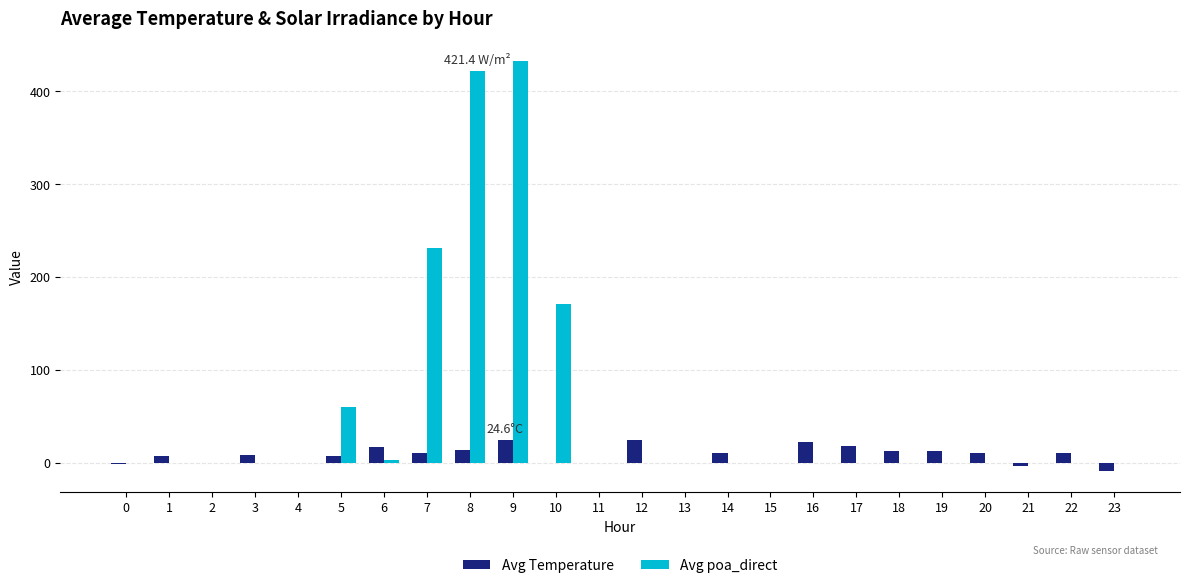

What is the sum of all Avg poa_direct values?

1318.5